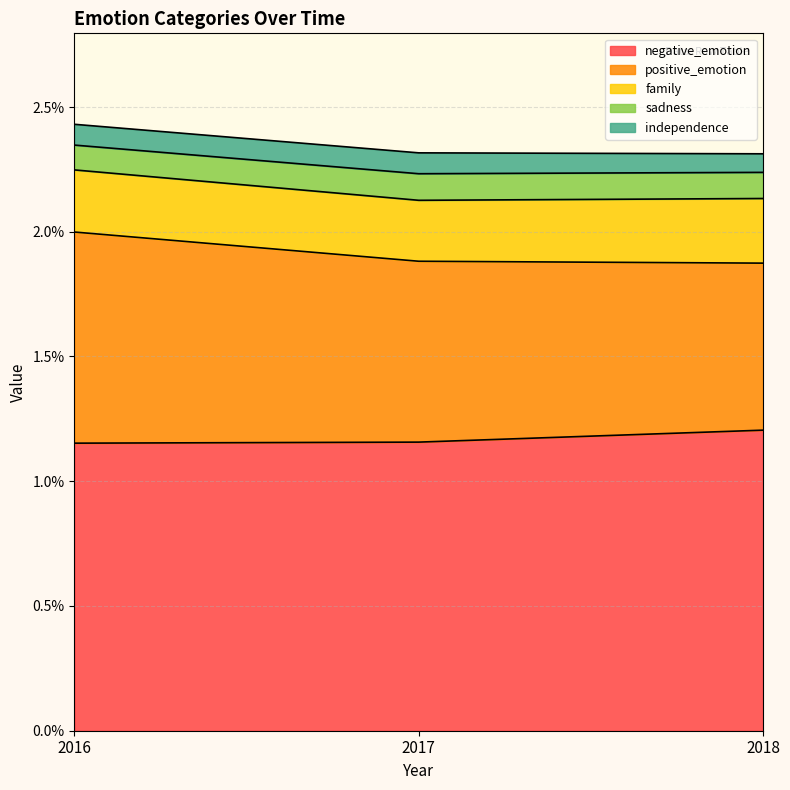

At which category is the sum across all series the highest?

2016